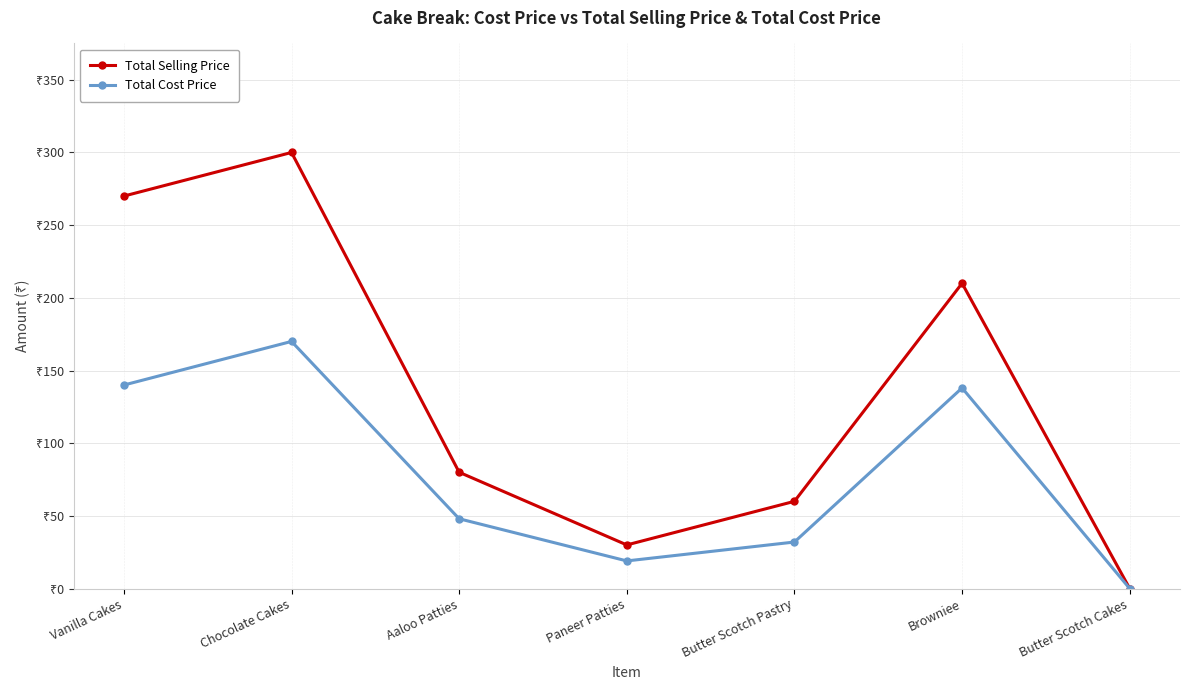

Is this an area chart (filled region under the line)?

No